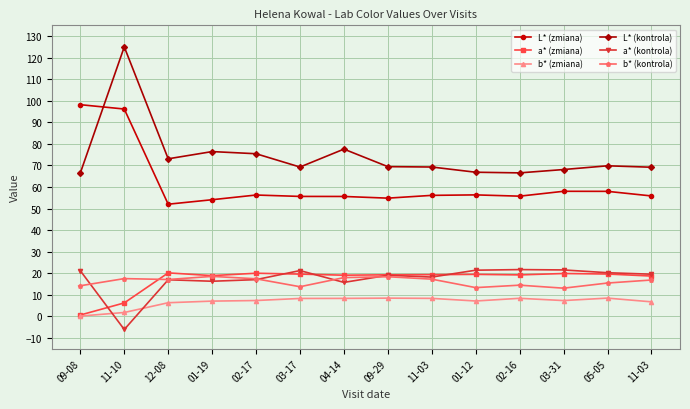

The L* (kontrola) series shows 68.1 at 03-31. True or false?

True